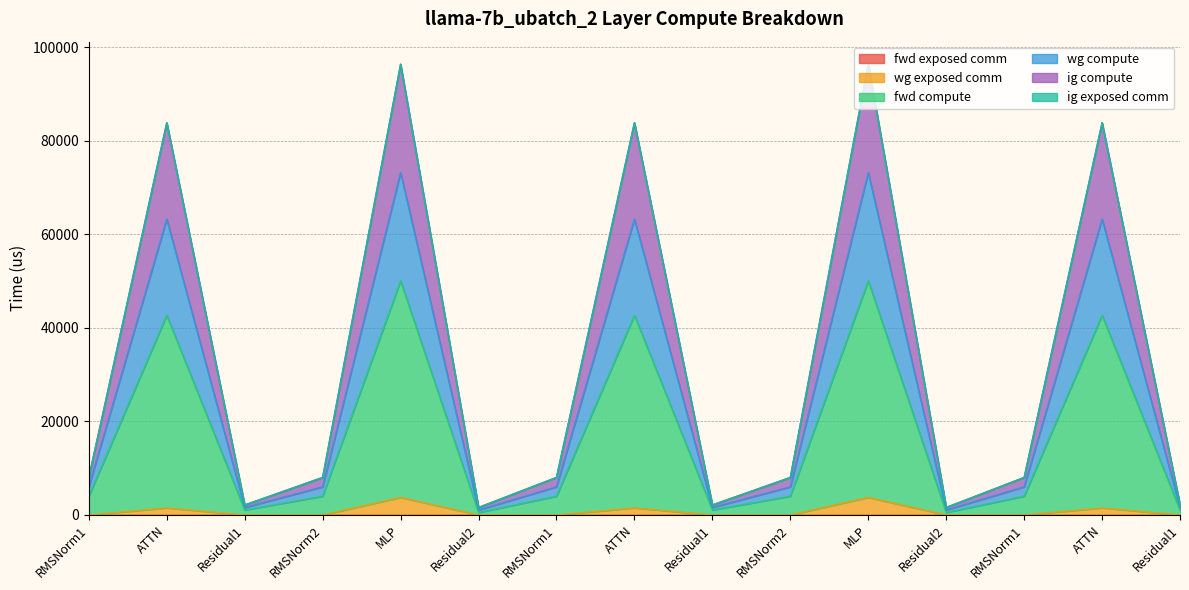

How many interior local valleys does the ig compute series have?

4